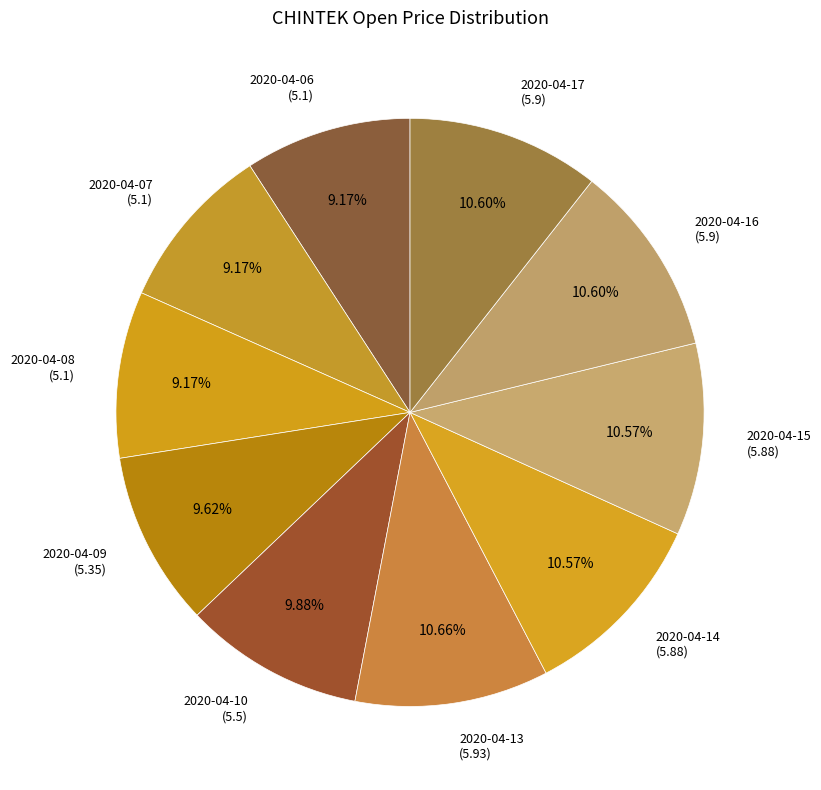

Which category has the biggest portion of the pie?

2020-04-13